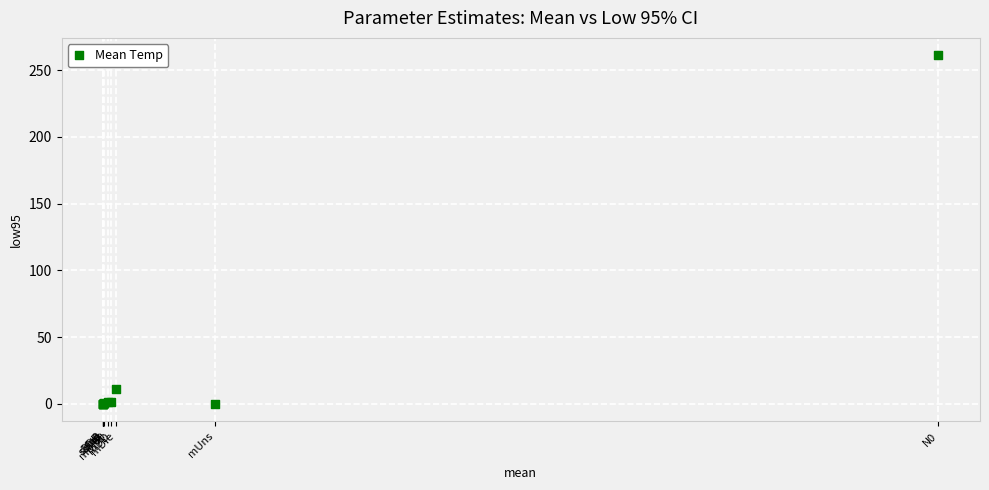

What Y value in the scatter plot is closest to 130?

11.3